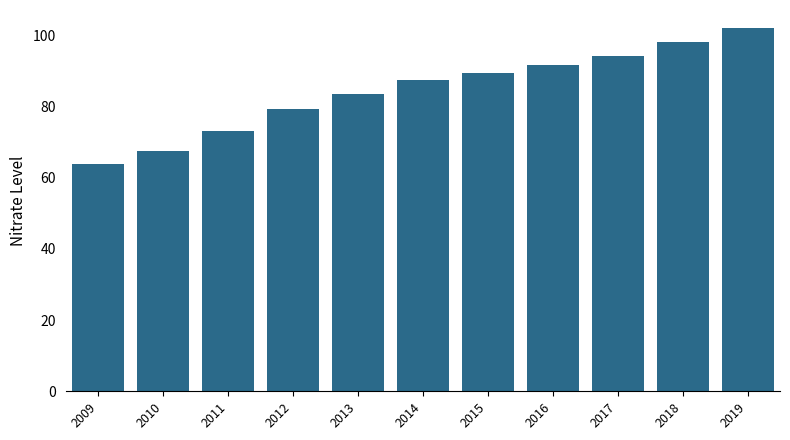

List the labels in order of value, smallest first.

2009, 2010, 2011, 2012, 2013, 2014, 2015, 2016, 2017, 2018, 2019